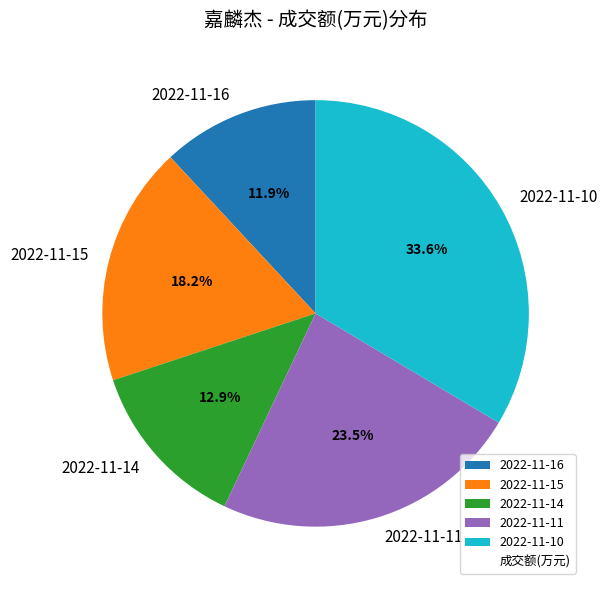

To the nearest percent, what portion does 2022-11-16 represent?

12%